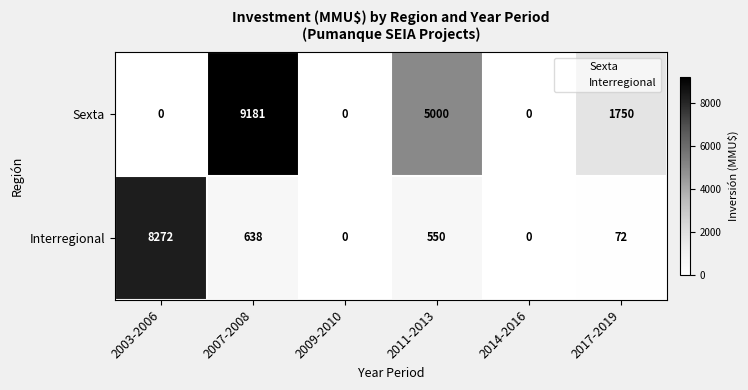

At which label is Interregional closest to 4136?

2007-2008